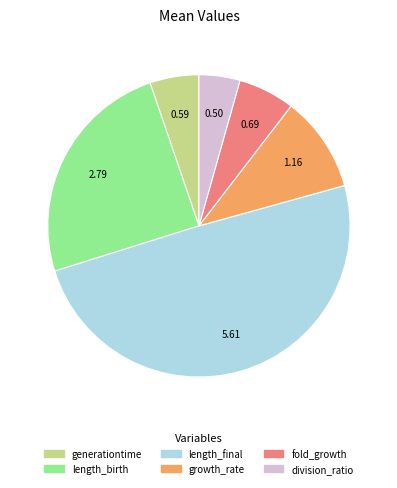

Which has a higher value, length_final or fold_growth?

length_final